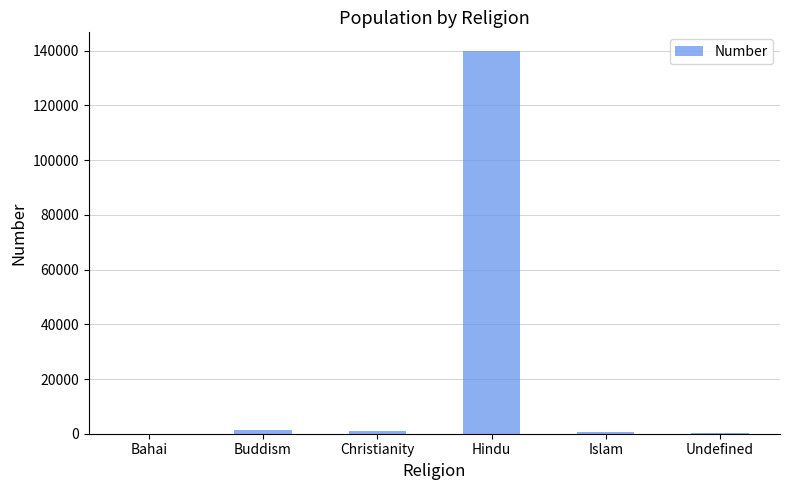

What is the change in value from Bahai to Buddism?

+1228